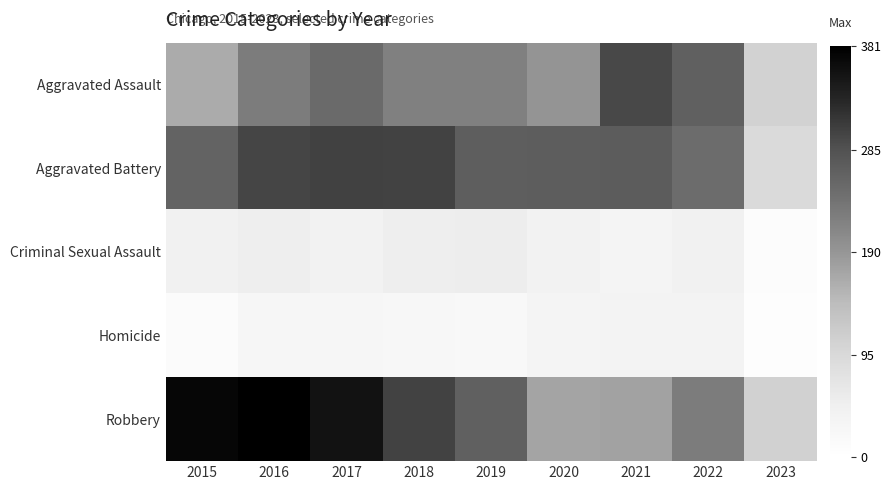

Rank the series by their maximum value, from lowest to highest.

Homicide, Criminal Sexual Assault, Aggravated Assault, Aggravated Battery, Robbery